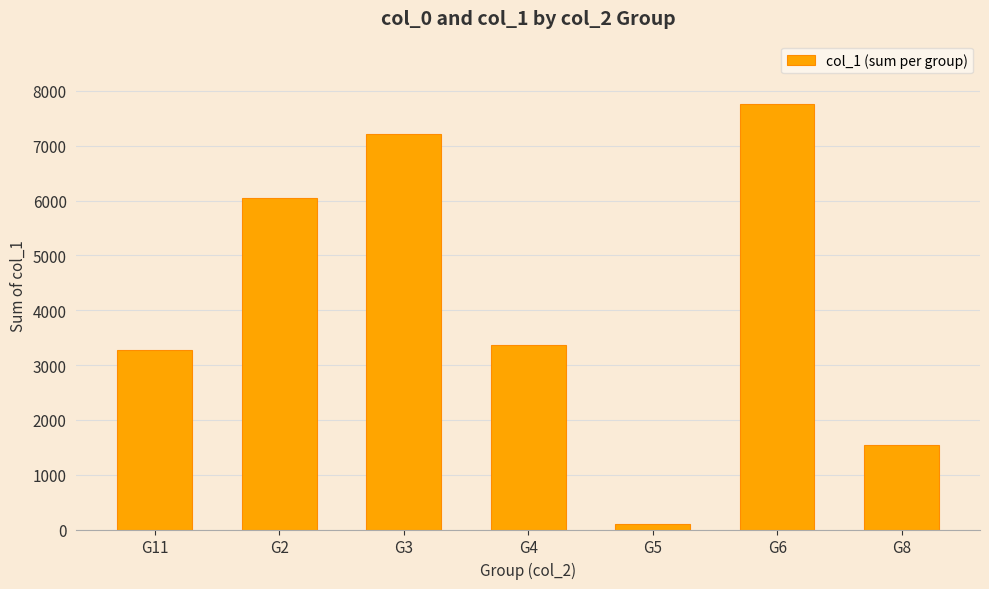

List the labels in order of value, largest first.

G6, G3, G2, G4, G11, G8, G5